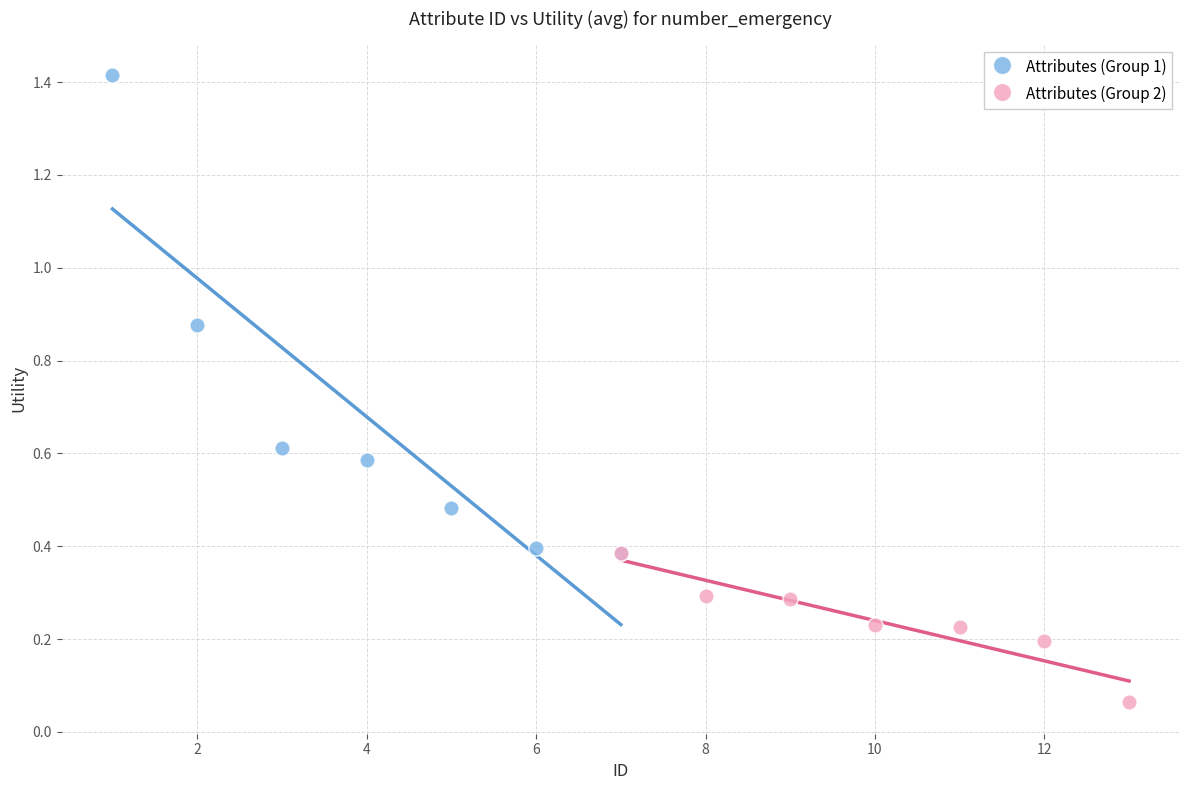

Which series has the largest Y range (max minus min)?

Attributes (Group 1)